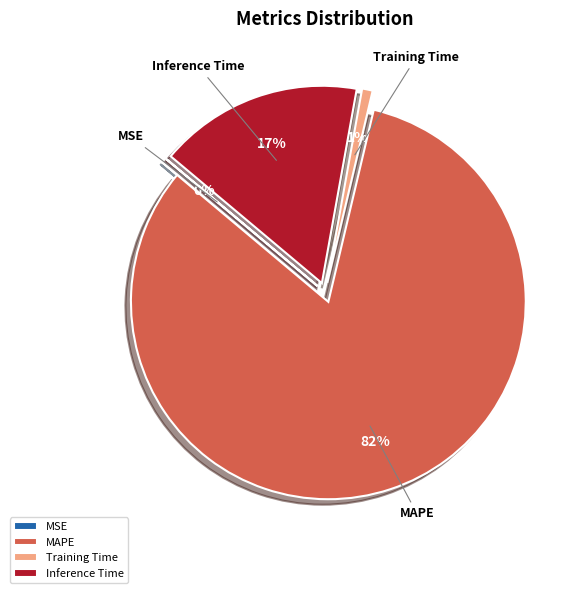

What is the change in value from MAPE to Inference Time?

-4.0